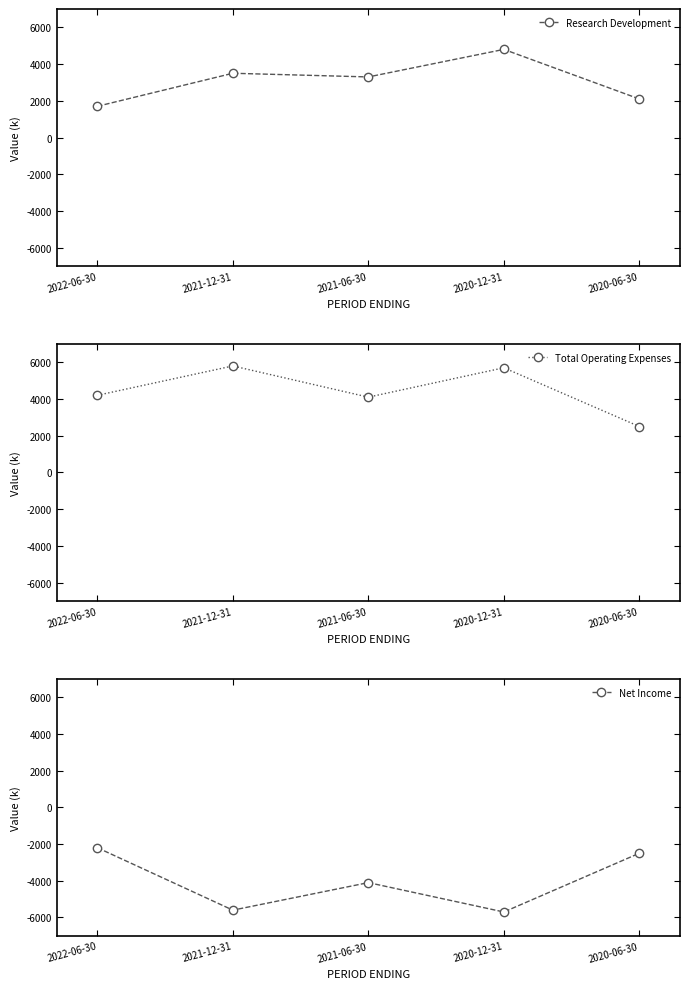

Where is Total Operating Expenses nearest to the value 4150?

2022-06-30